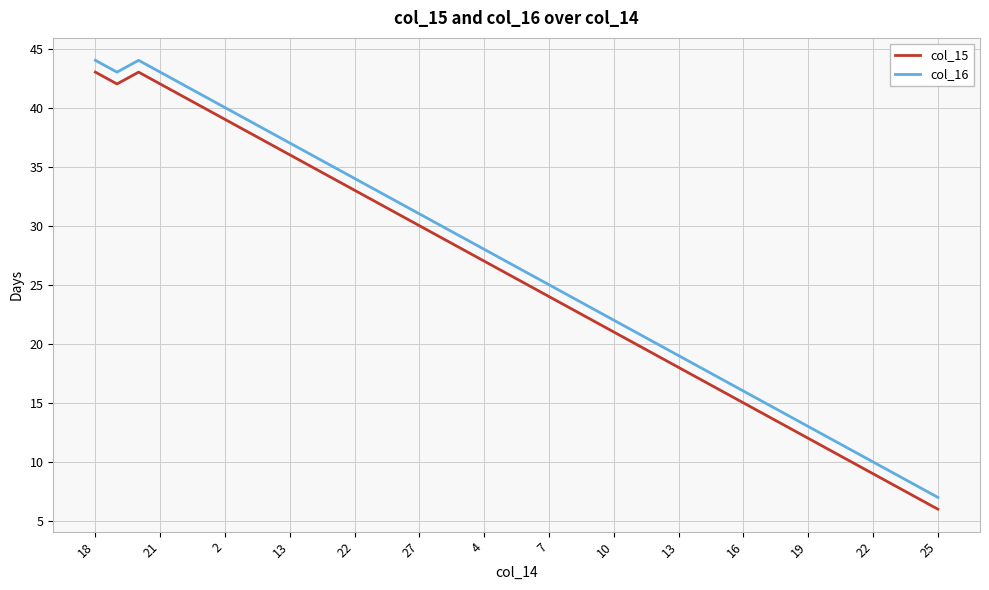

Reading right to left, list all the values displayed in this chart.

col_15: 6	7	8	9	10	11	12	13	14	15	16	17	18	19	20	21	22	23	24	25	26	27	28	29	30	31	32	33	34	35	36	37	38	39	40	41	42	43	42	43
col_16: 7	8	9	10	11	12	13	14	15	16	17	18	19	20	21	22	23	24	25	26	27	28	29	30	31	32	33	34	35	36	37	38	39	40	41	42	43	44	43	44